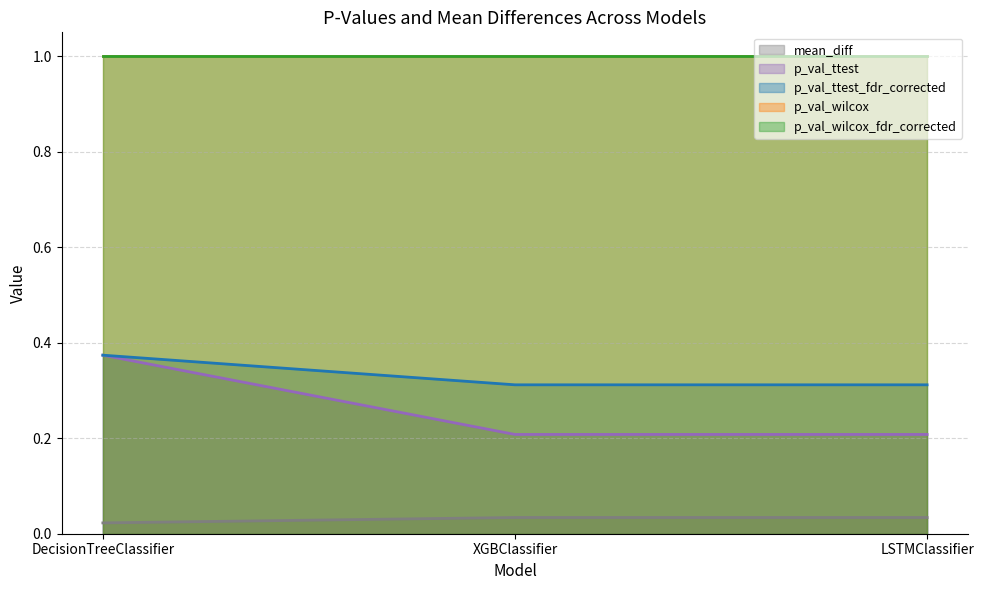

True or false: p_val_ttest_fdr_corrected has a value of 0.3 at LSTMClassifier.

True